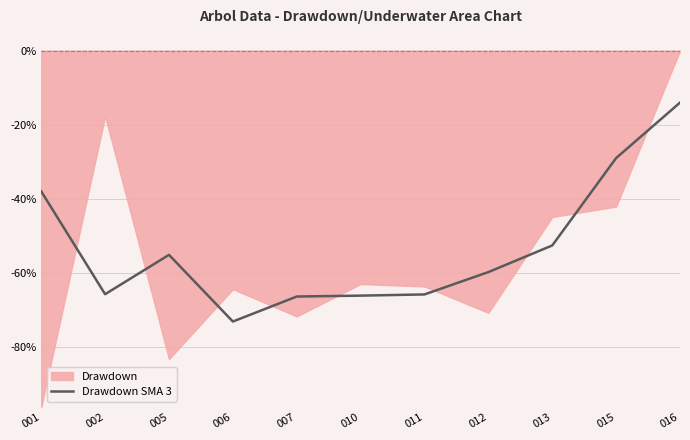

How many points are lower than both their immediate neighbors (excluding endpoints)?

2